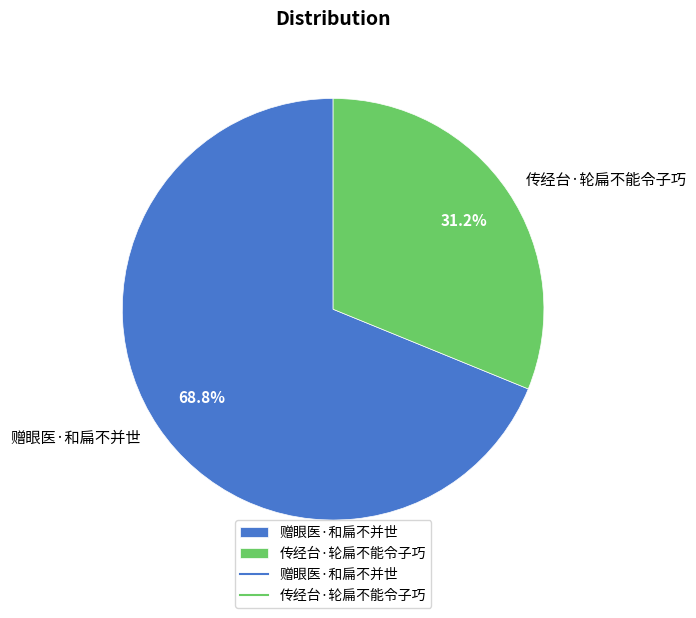

What is the majority slice?

赠眼医·和扁不并世